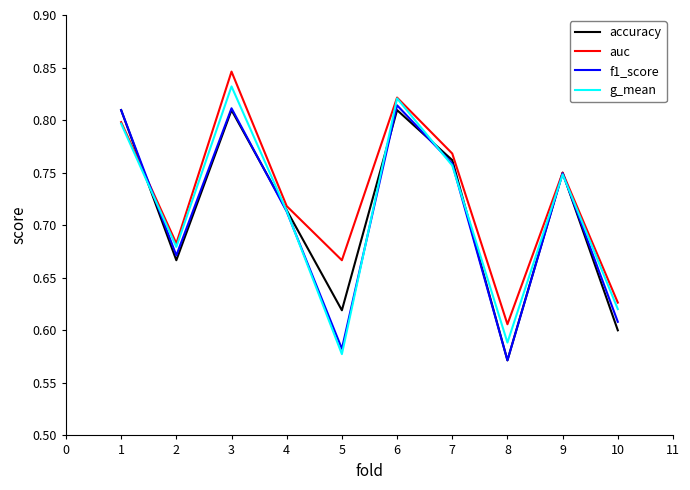

List the series in order of their peak value, highest first.

auc, g_mean, f1_score, accuracy